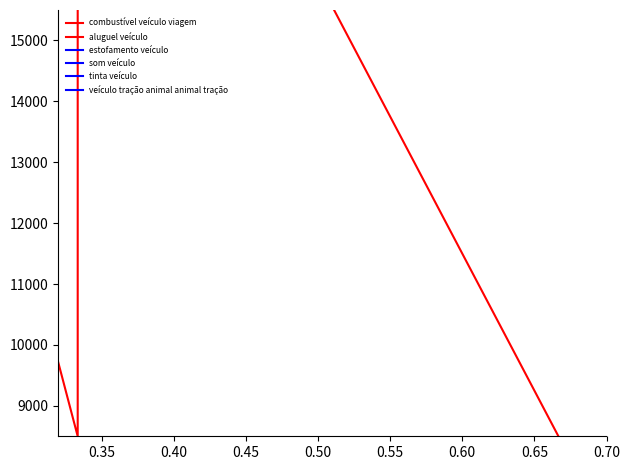

Does the chart have visible grid lines?

No